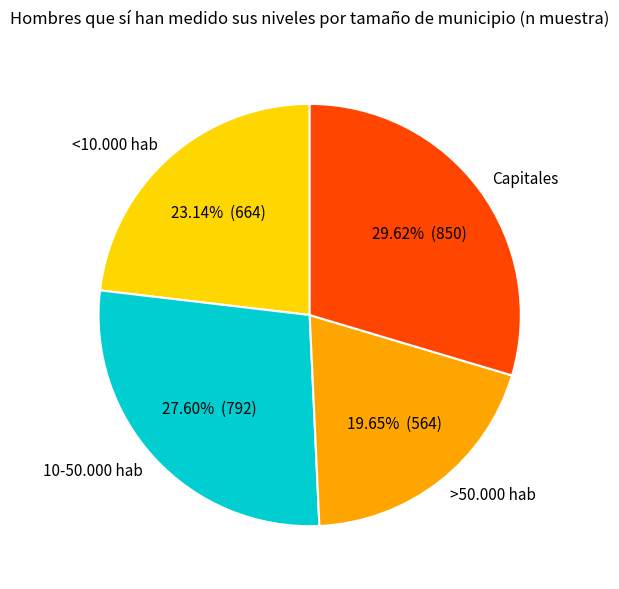

To the nearest percent, what is the average slice percentage?

25%